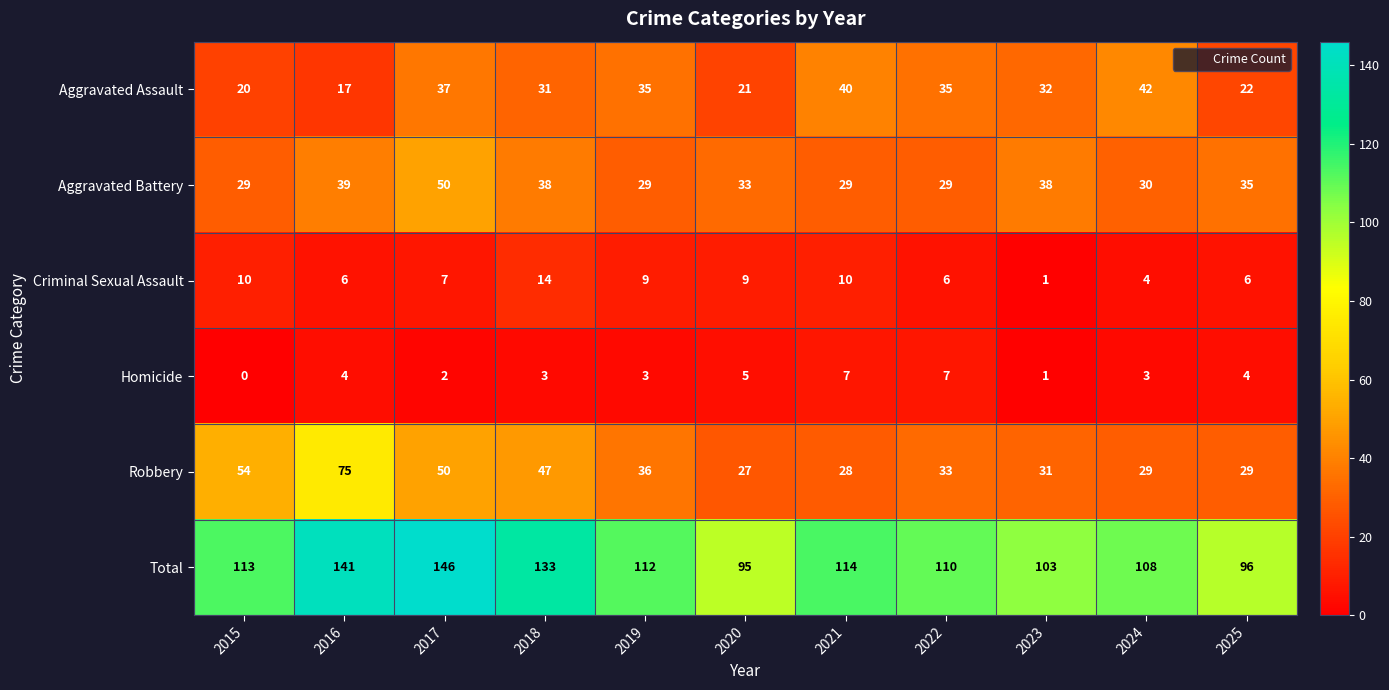

Between 2017 and 2025, which series saw the biggest shift?

Total